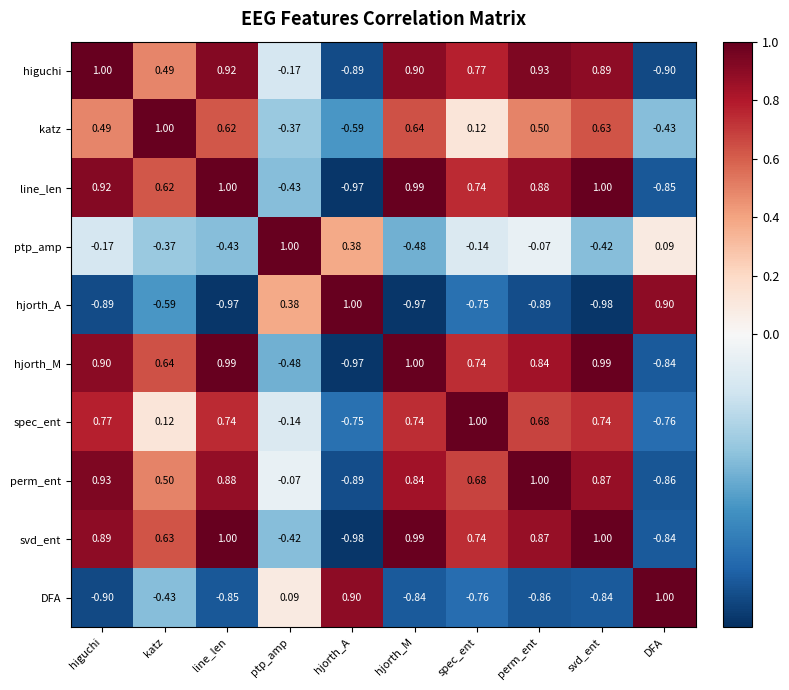

How many distinct data groups are displayed?

10